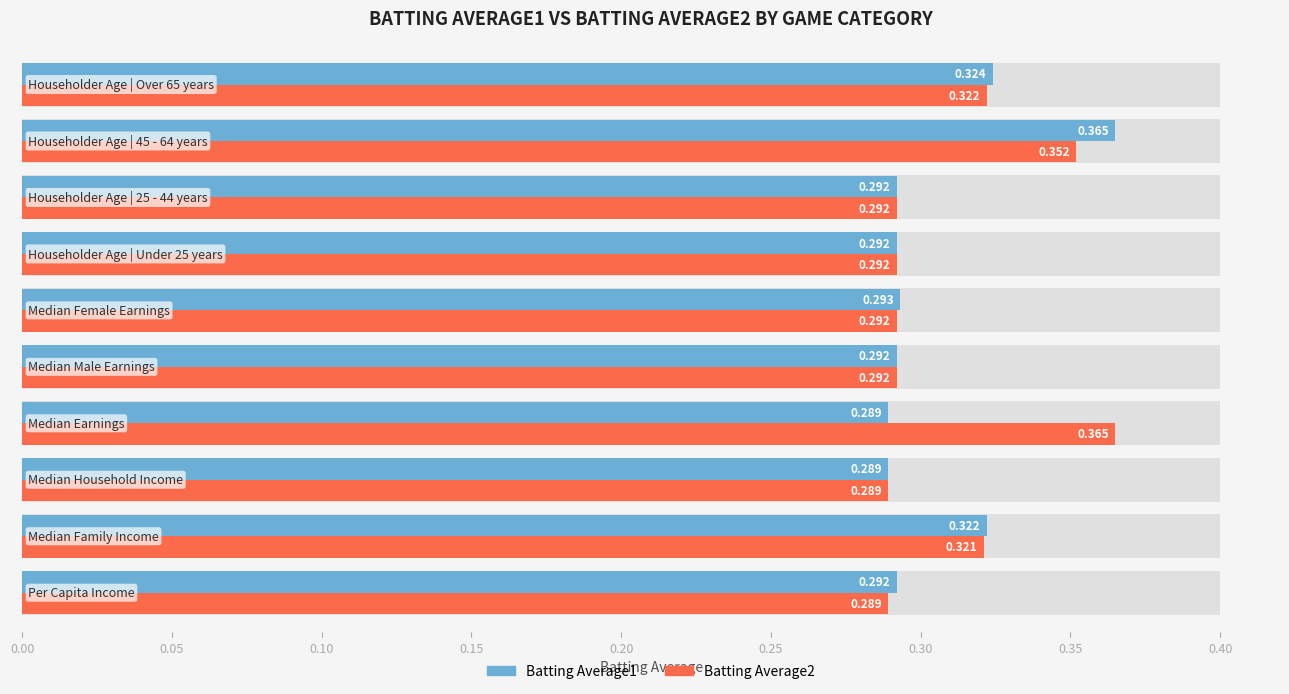

Reading right to left, list all the values displayed in this chart.

Batting Average1: 0.3	0.4	0.3	0.3	0.3	0.3	0.3	0.3	0.3	0.3
Batting Average2: 0.3	0.4	0.3	0.3	0.3	0.3	0.4	0.3	0.3	0.3